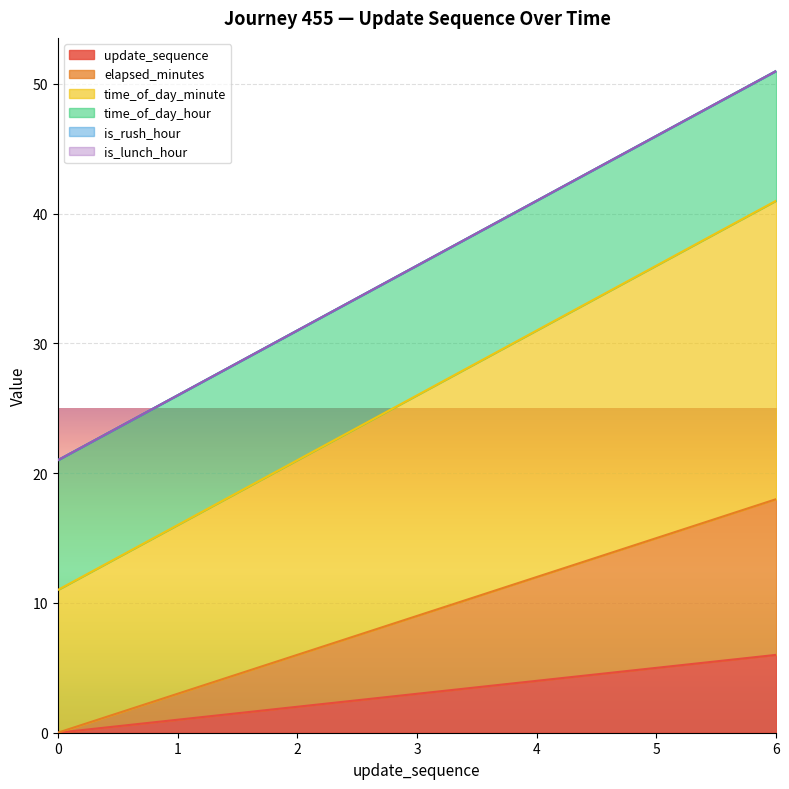

Is it true that elapsed_minutes equals 3 at 1?

True